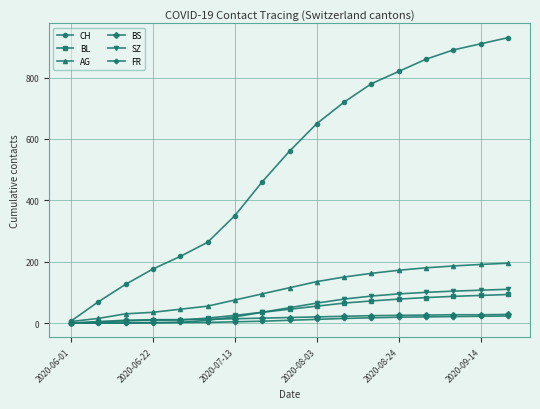

Which series has the largest range (max minus min)?

CH